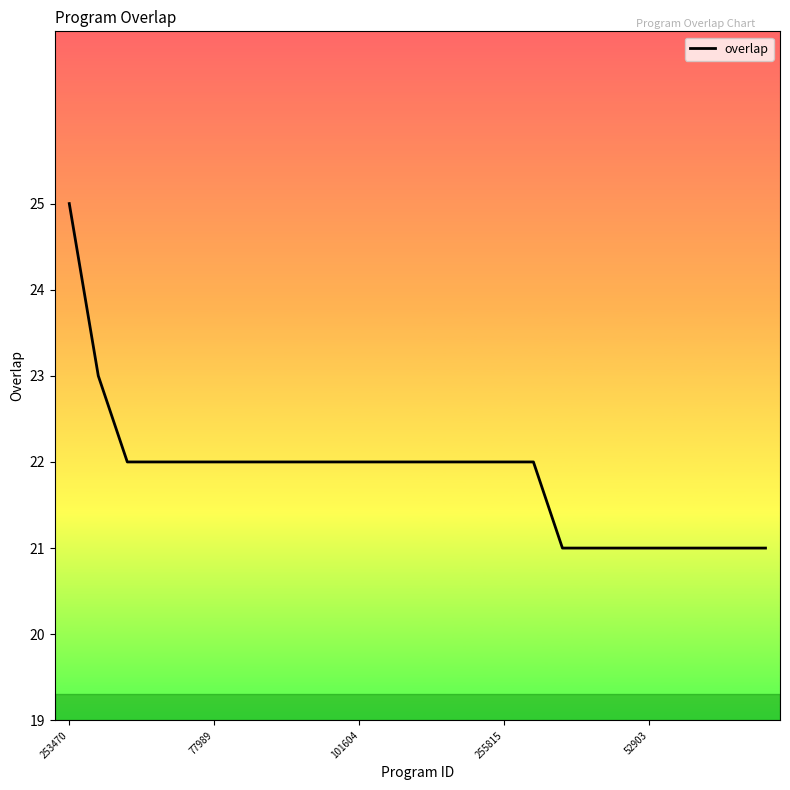

What is the difference between the maximum and minimum values?

4